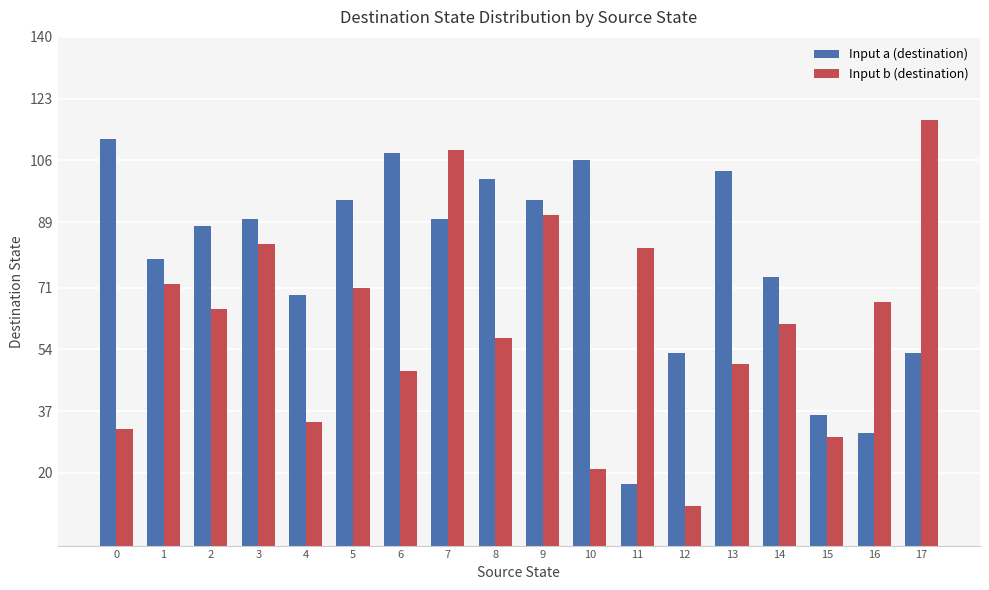

At 15, list the series in order from smallest to largest.

Input b (destination), Input a (destination)